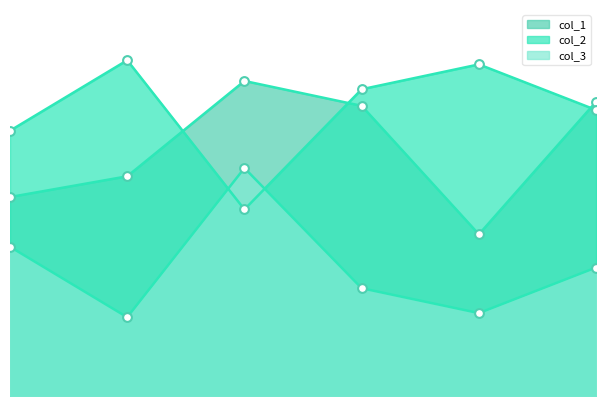

What are all the series names shown in the legend?

col_1, col_2, col_3